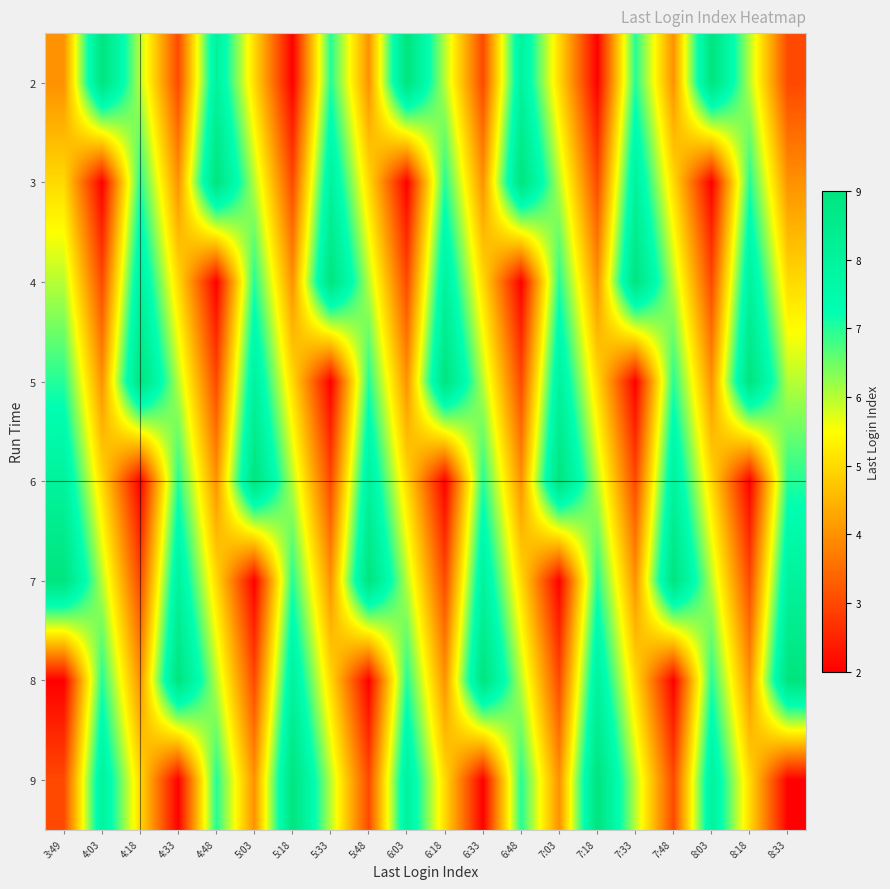

Which has a higher value, 6:48 or 7:33?

6:48